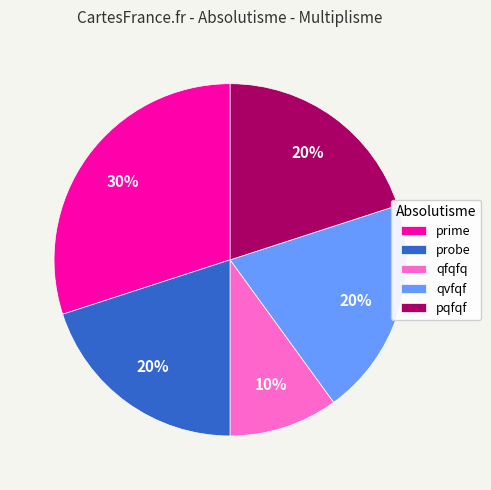

Which slice is the largest?

prime